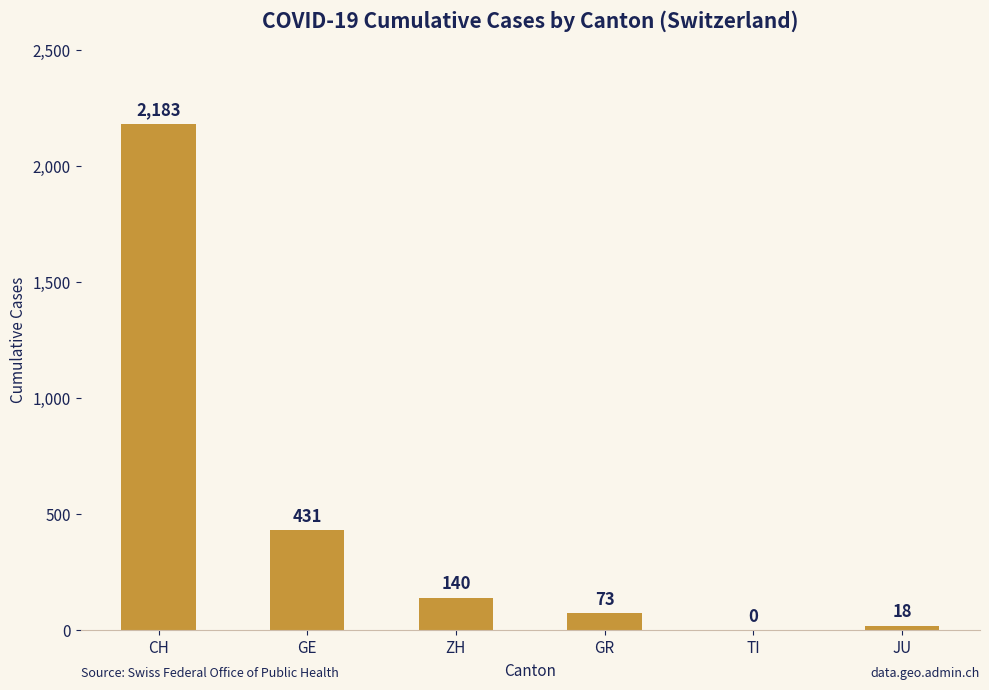

How many categories are shown in the chart?

6